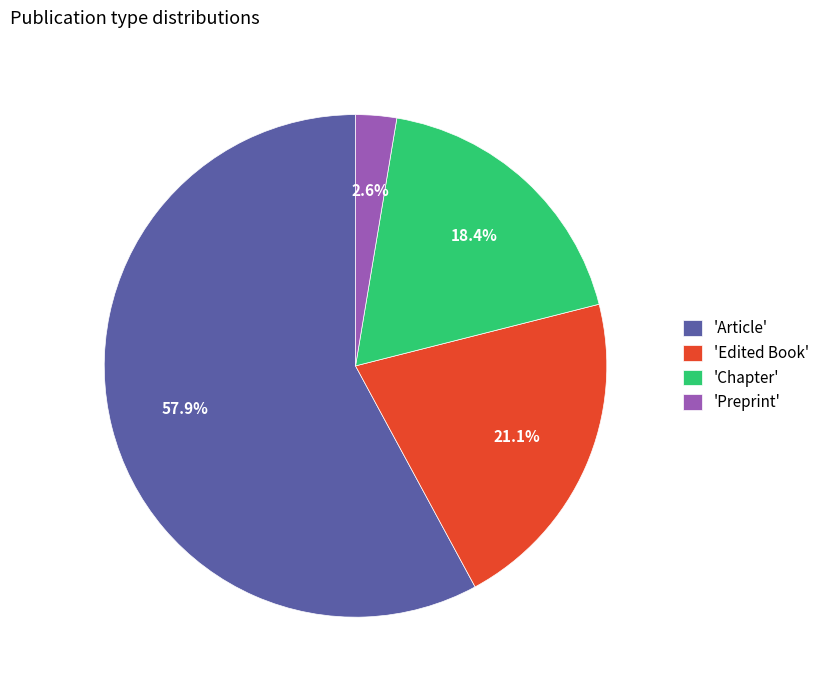

Combined, what portion of the pie is 'Preprint' and 'Edited Book'?

23.7%